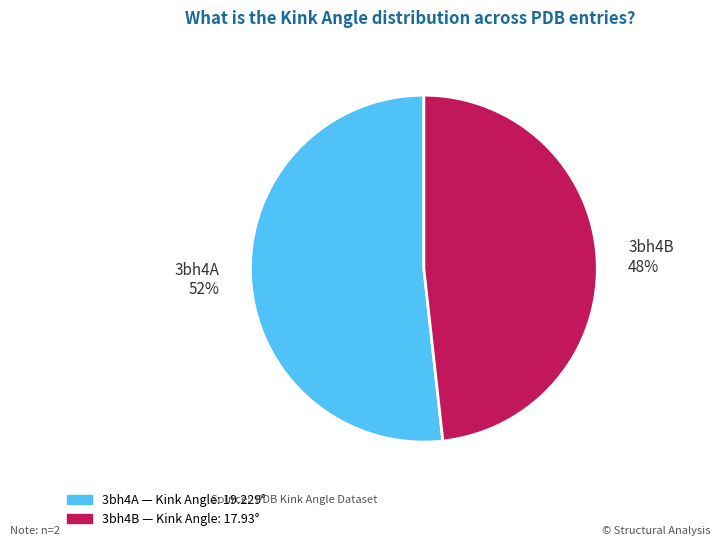

How many slices are in this pie chart?

2